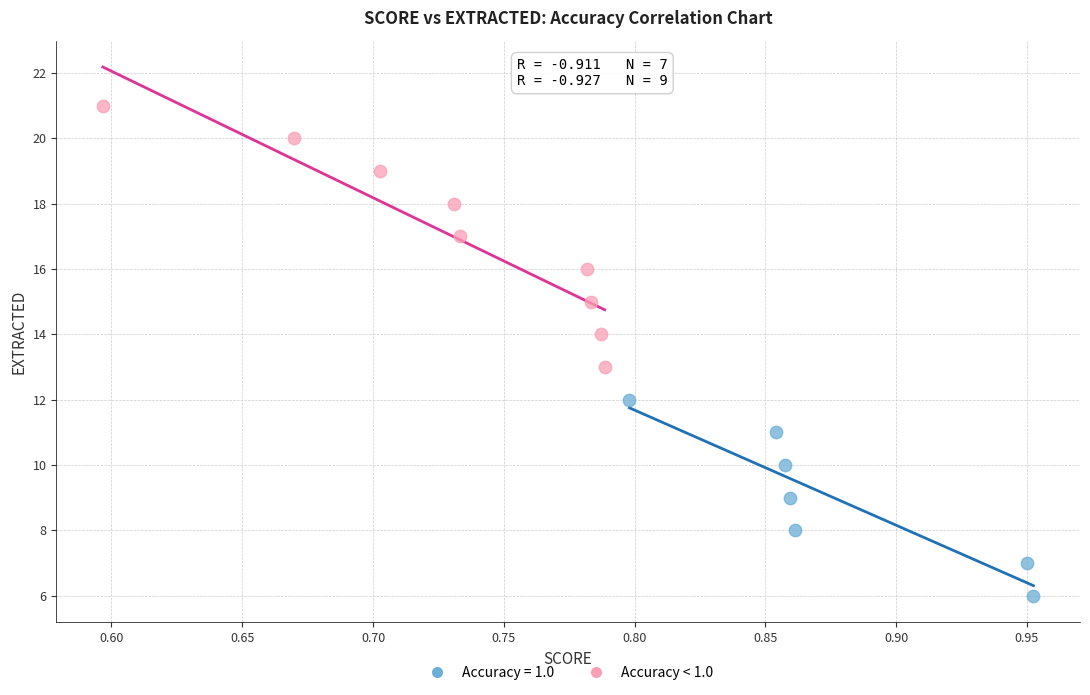

Which series has the widest spread of Y values?

Accuracy < 1.0